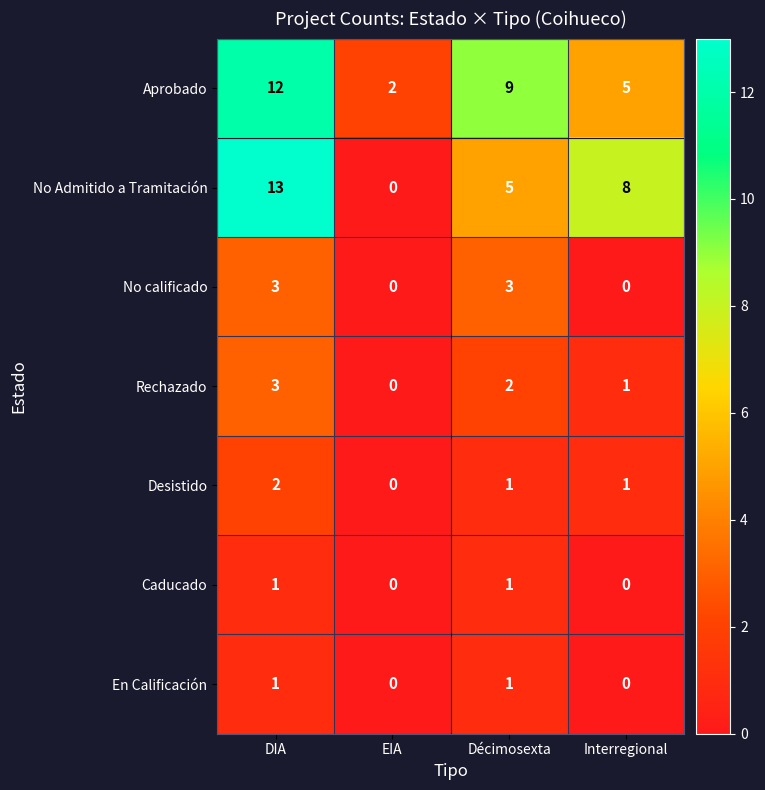

The No calificado series shows 4 at Décimosexta. True or false?

False